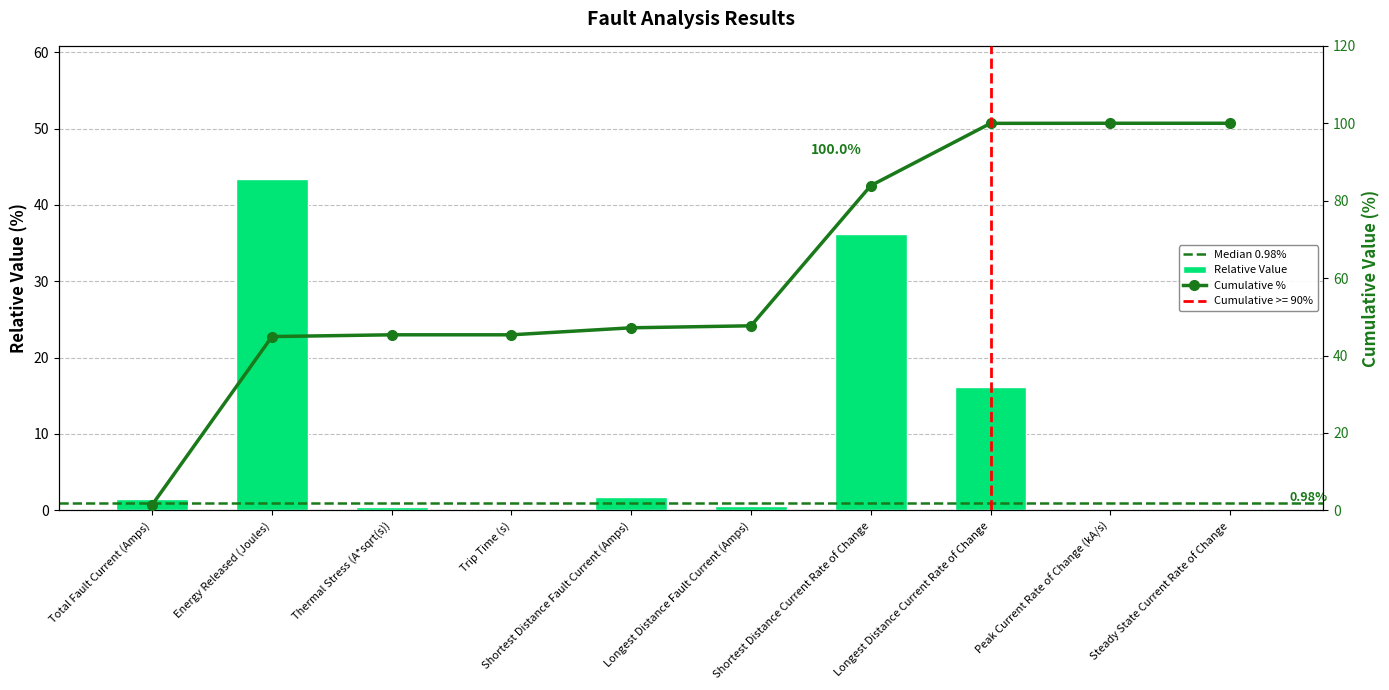

Between Thermal Stress (A*sqrt(s)) and Shortest Distance Current Rate of Change, which is larger?

Shortest Distance Current Rate of Change